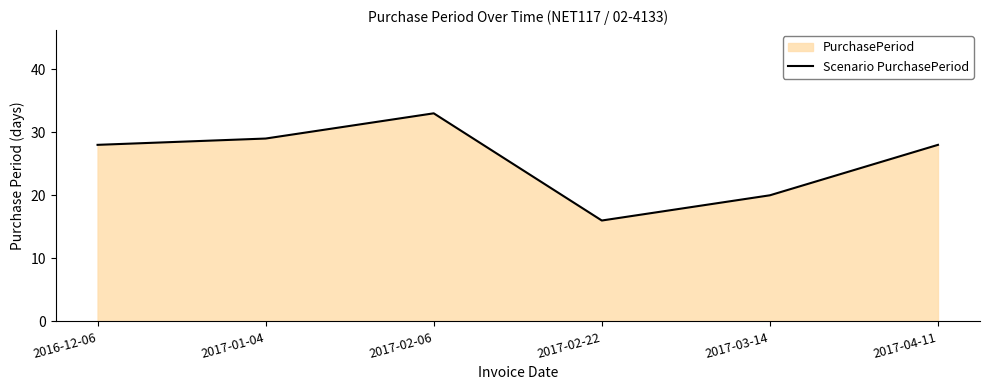

What is the value of the 1st point from the left?

28